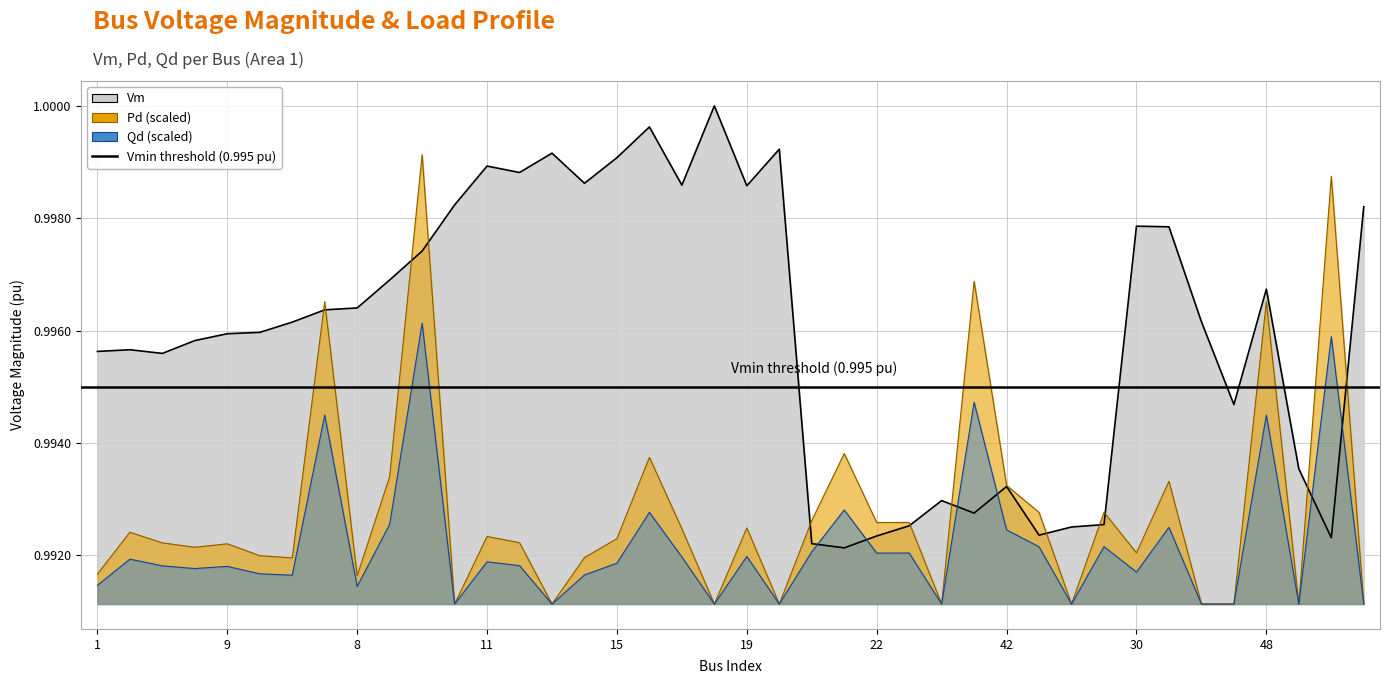

Is the value of Pd at 4 greater than the value of Vm at 24?

No